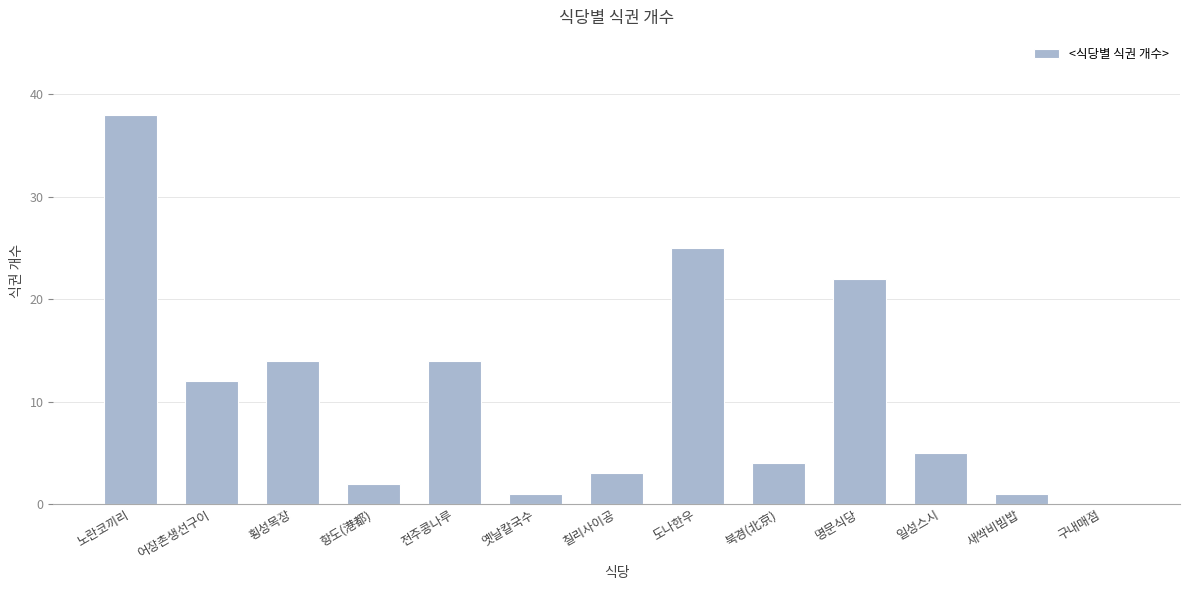

At which label does the data first exceed 5?

노란코끼리